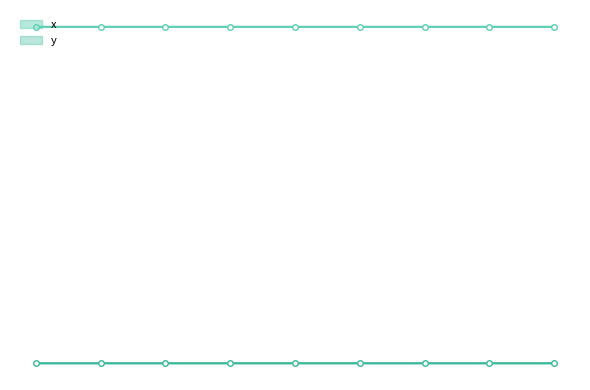

Which series has the largest range (max minus min)?

x